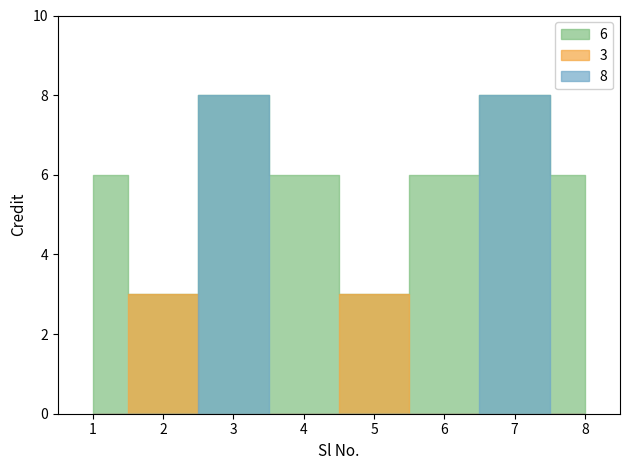

At which category does the chart reach its minimum across all series?

2